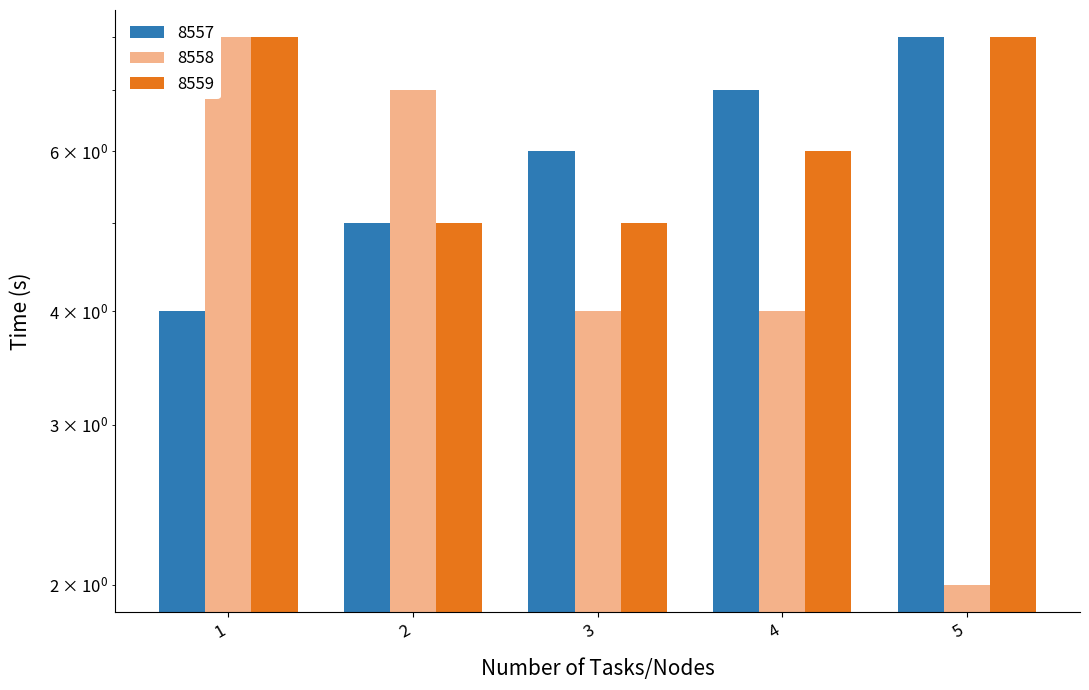

Which series has the largest range (max minus min)?

8558